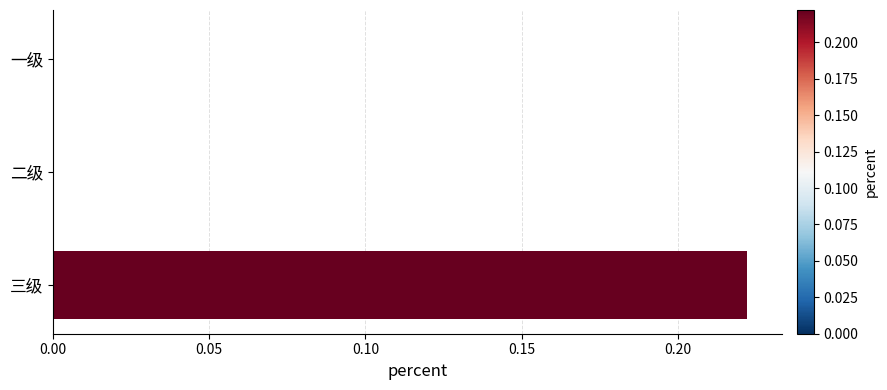

True or false: the data shows -0.1 at 一级.

False